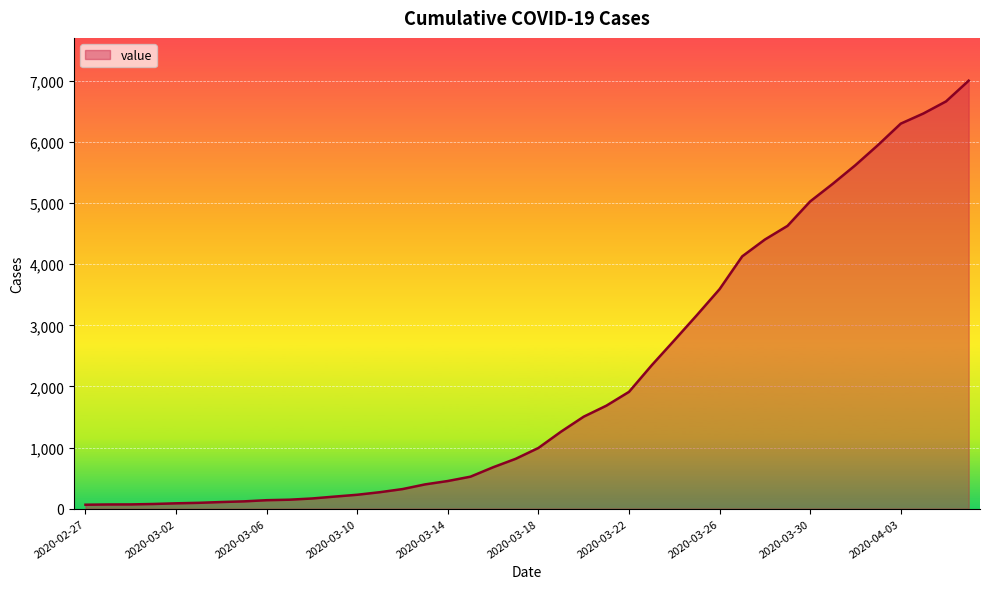

How many lines are shown in the chart?

1